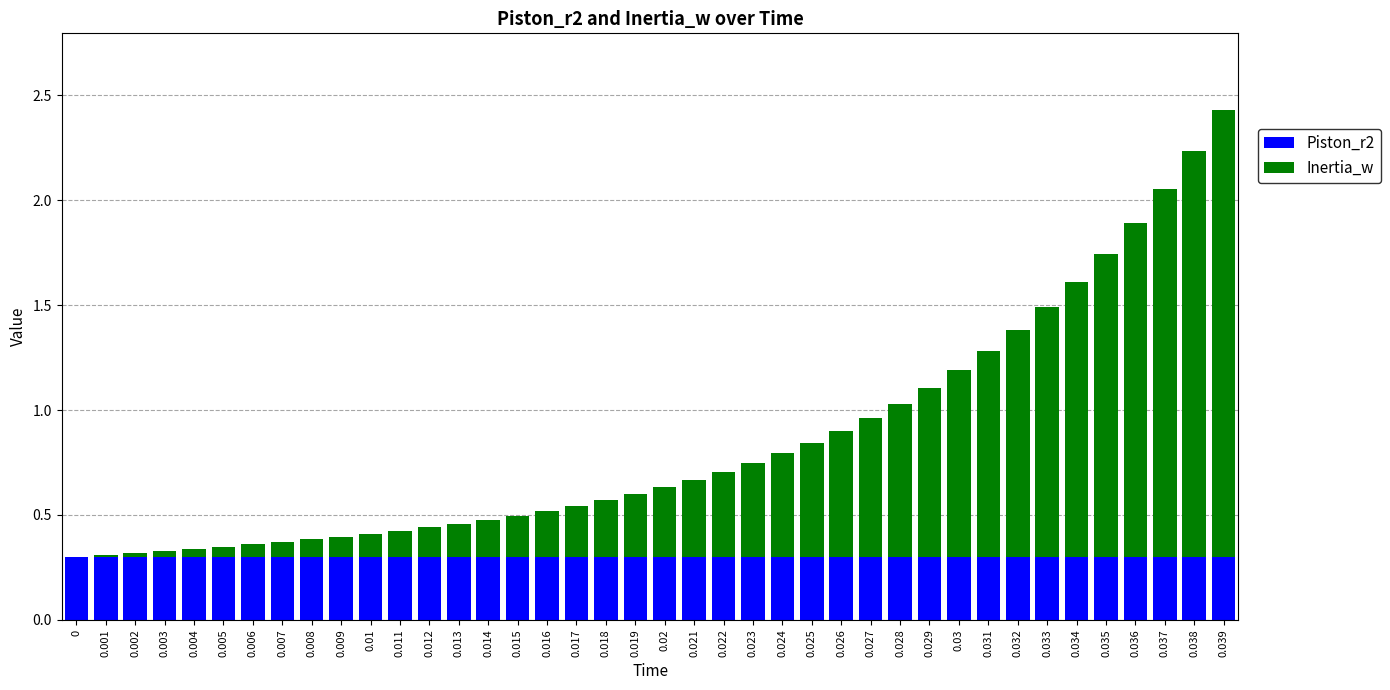

Count the Piston_r2 values in the range 0 to 1.

40